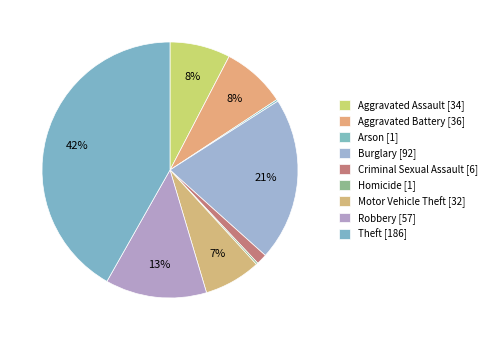

What is the smallest slice in the pie chart?

Arson